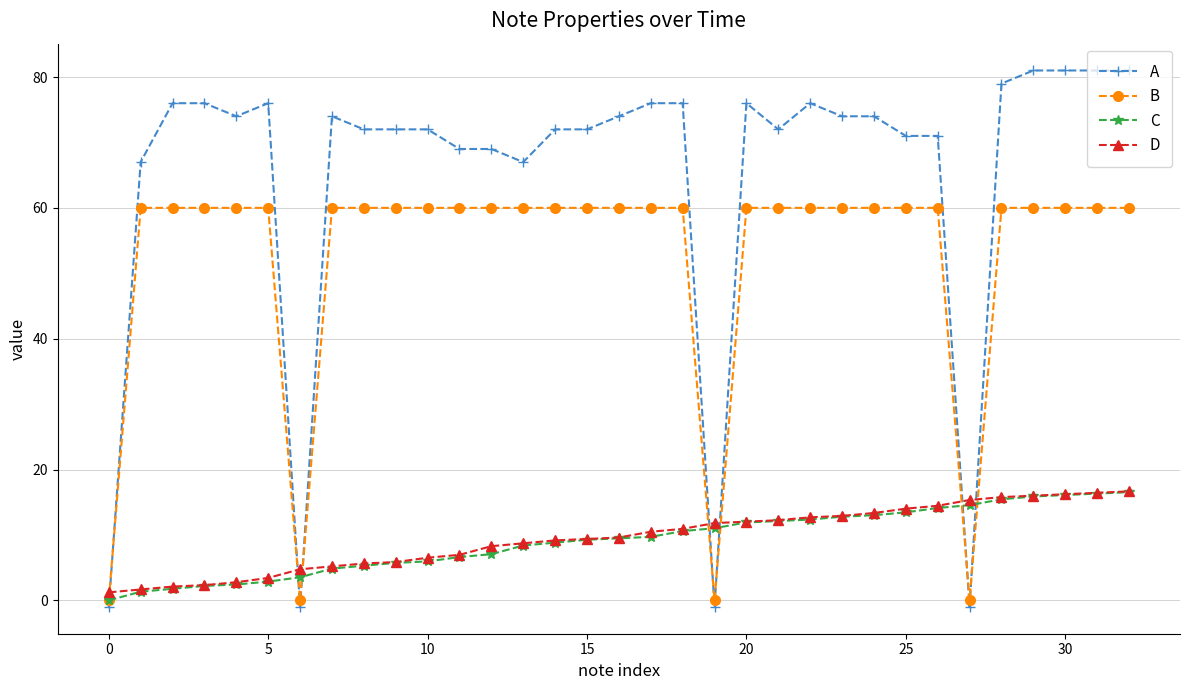

How many series are shown in this chart?

4